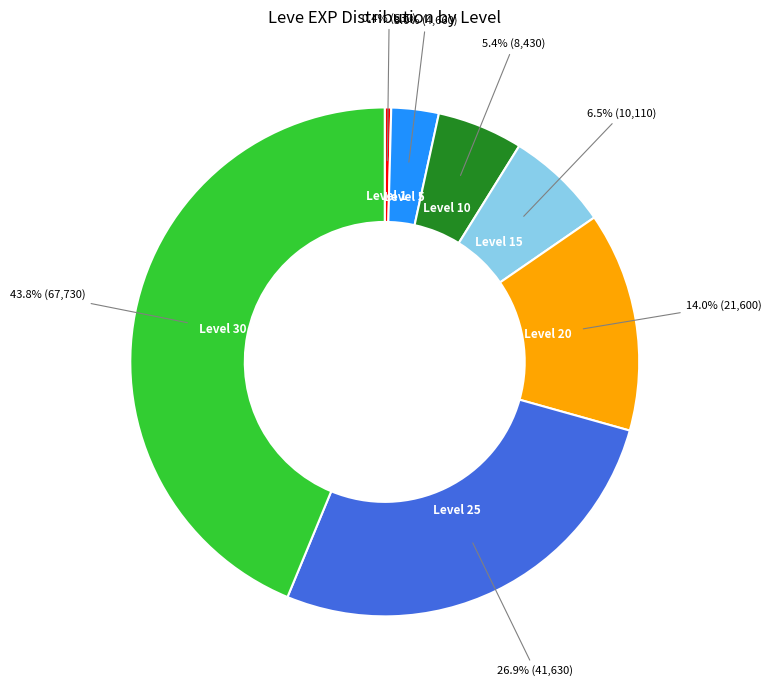

What is the largest slice in the pie chart?

Level 30